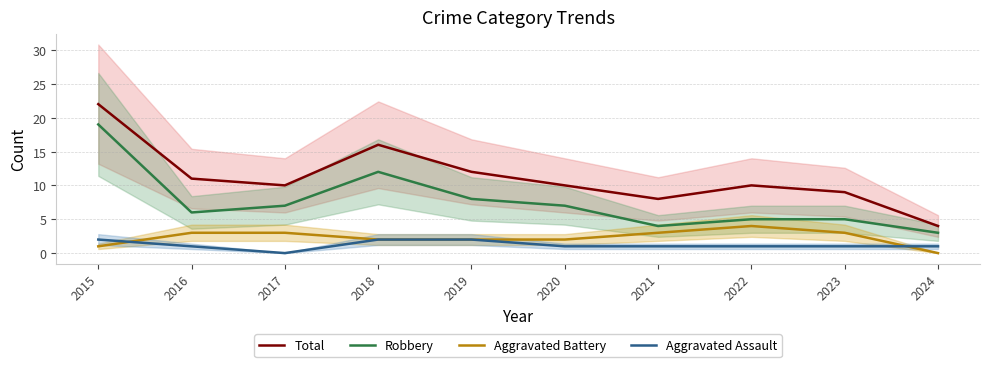

True or false: Robbery and Aggravated Assault intersect in this chart.

False